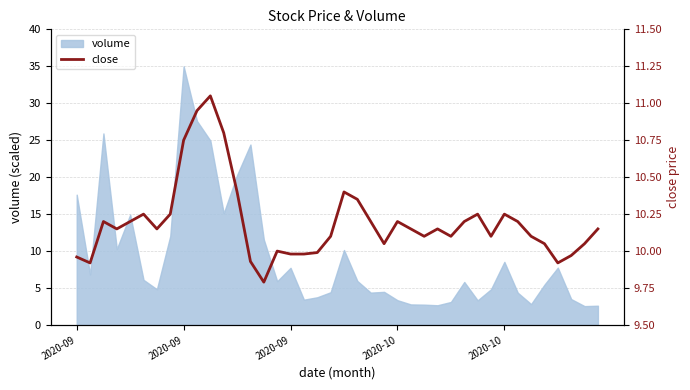

Between 33 and 7, which is larger?

7